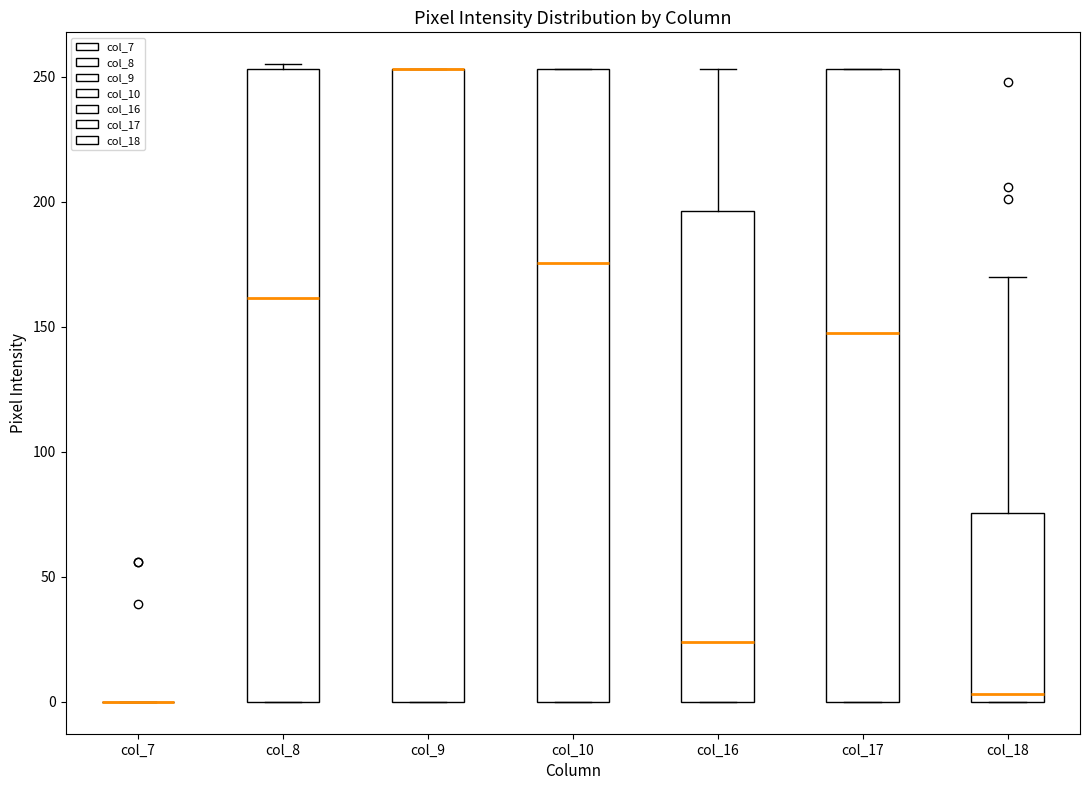

Where does the median line of the box for col_8 sit on the y-axis? The values are not printed on the chart, so give them approximately, as read against the axis.

160